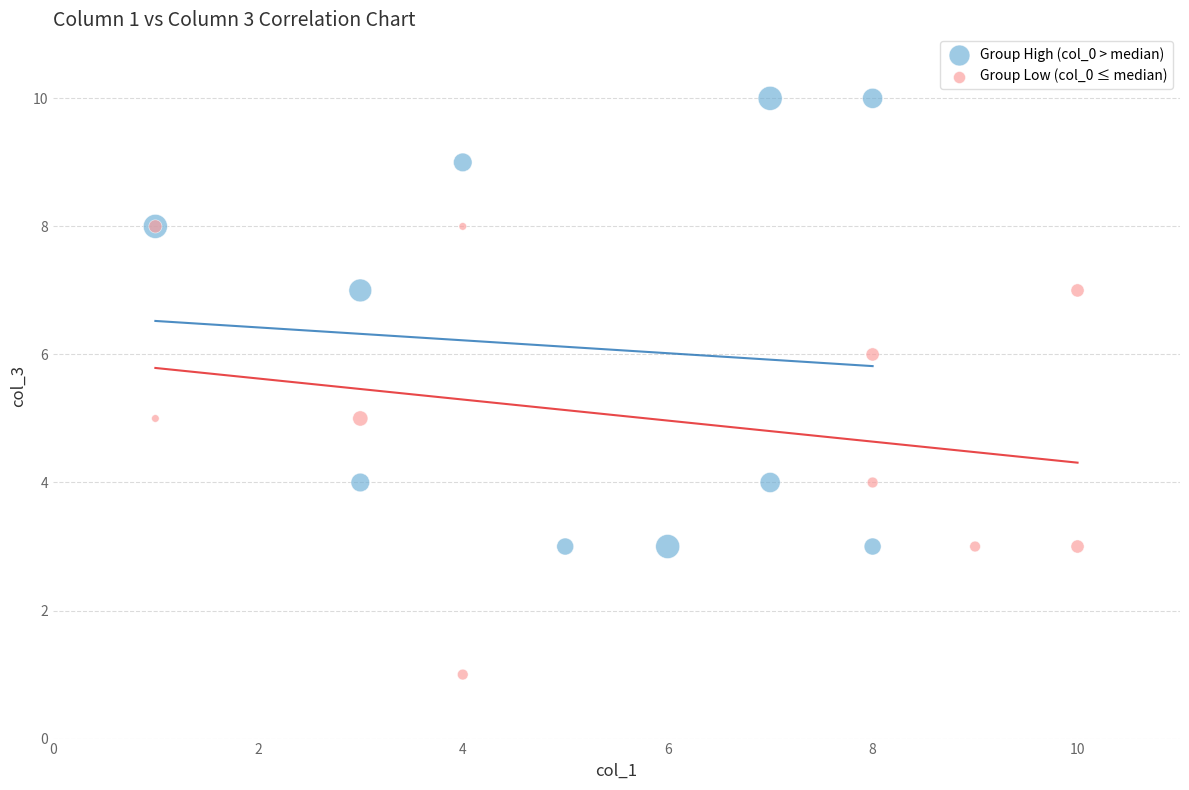

Which series contains the highest Y value?

Group High (col_0 > median)